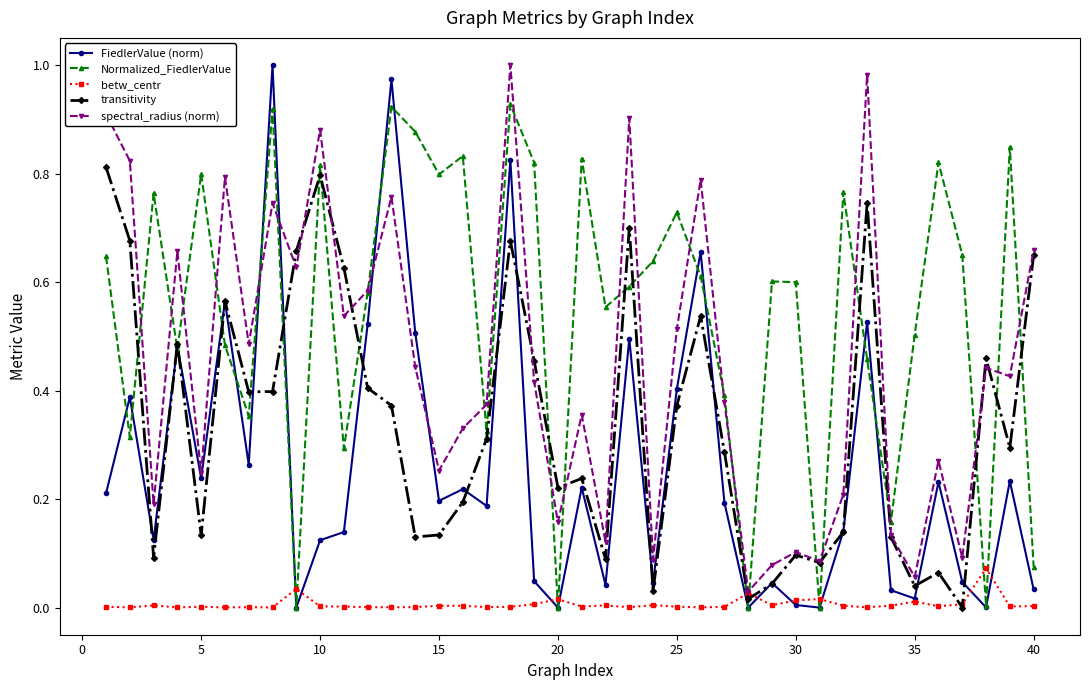

Count the number of categories in the chart.

40